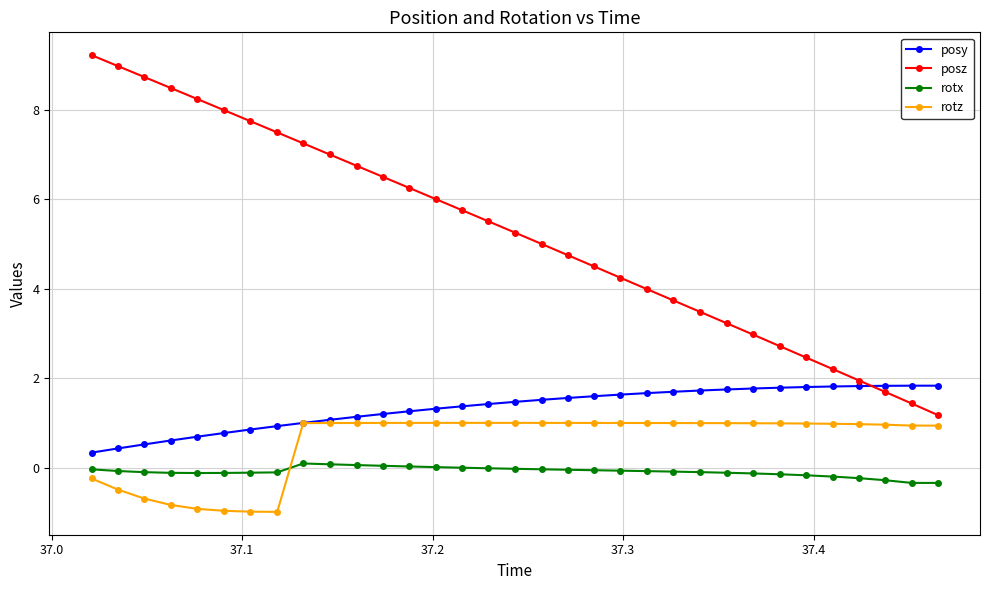

Which series has the largest total across all categories?

posz